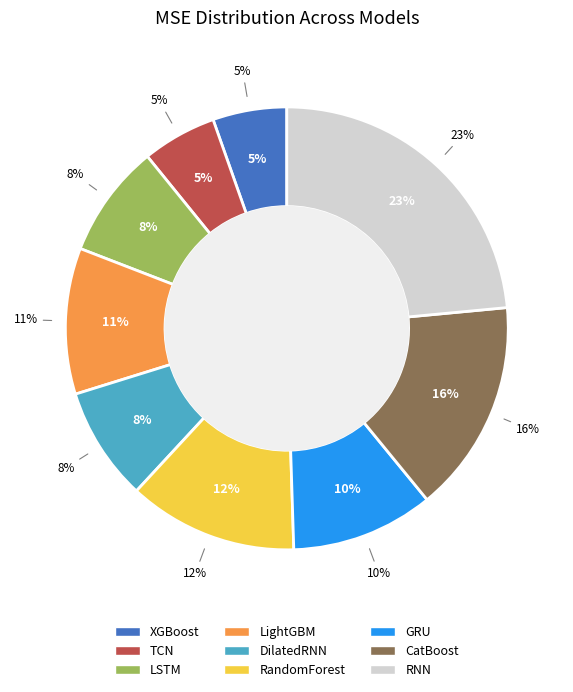

What is the ratio of the value at RNN to the value at DilatedRNN?

2.8